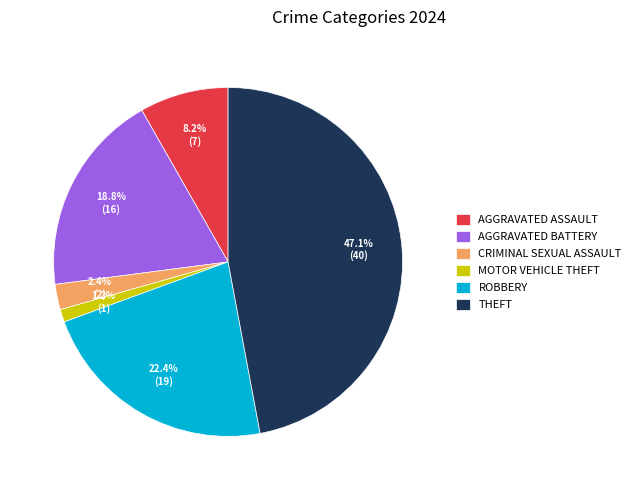

How many segments does this pie chart have?

6